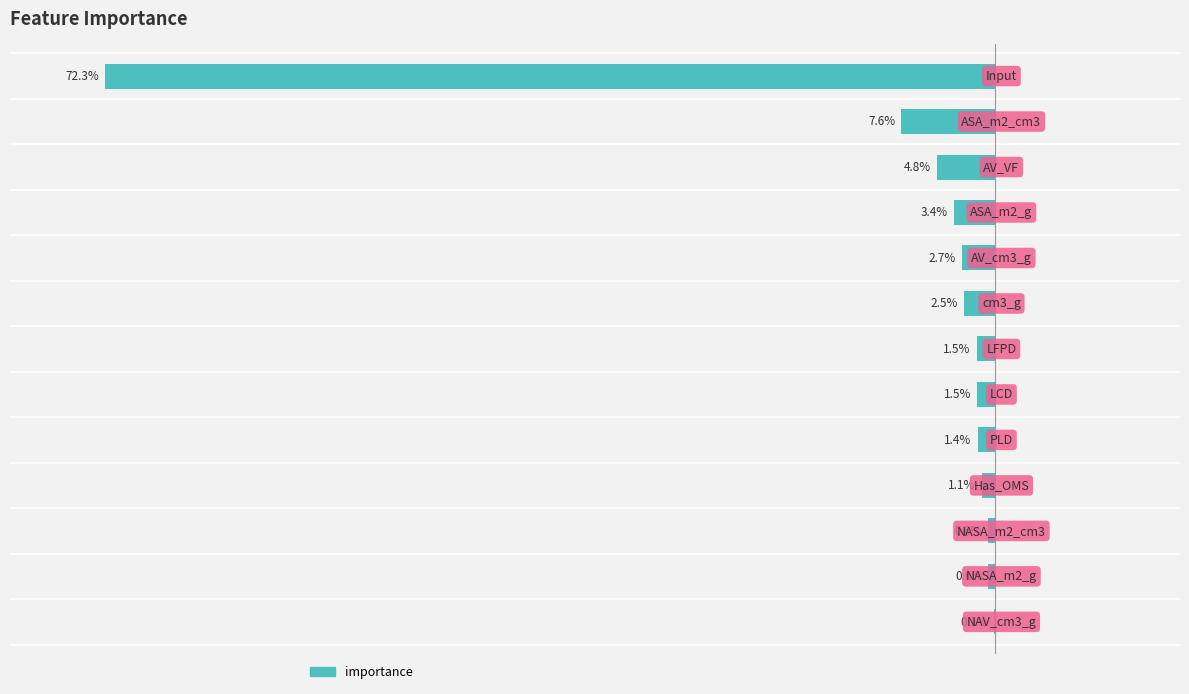

Where is the data nearest to the value -36?

1